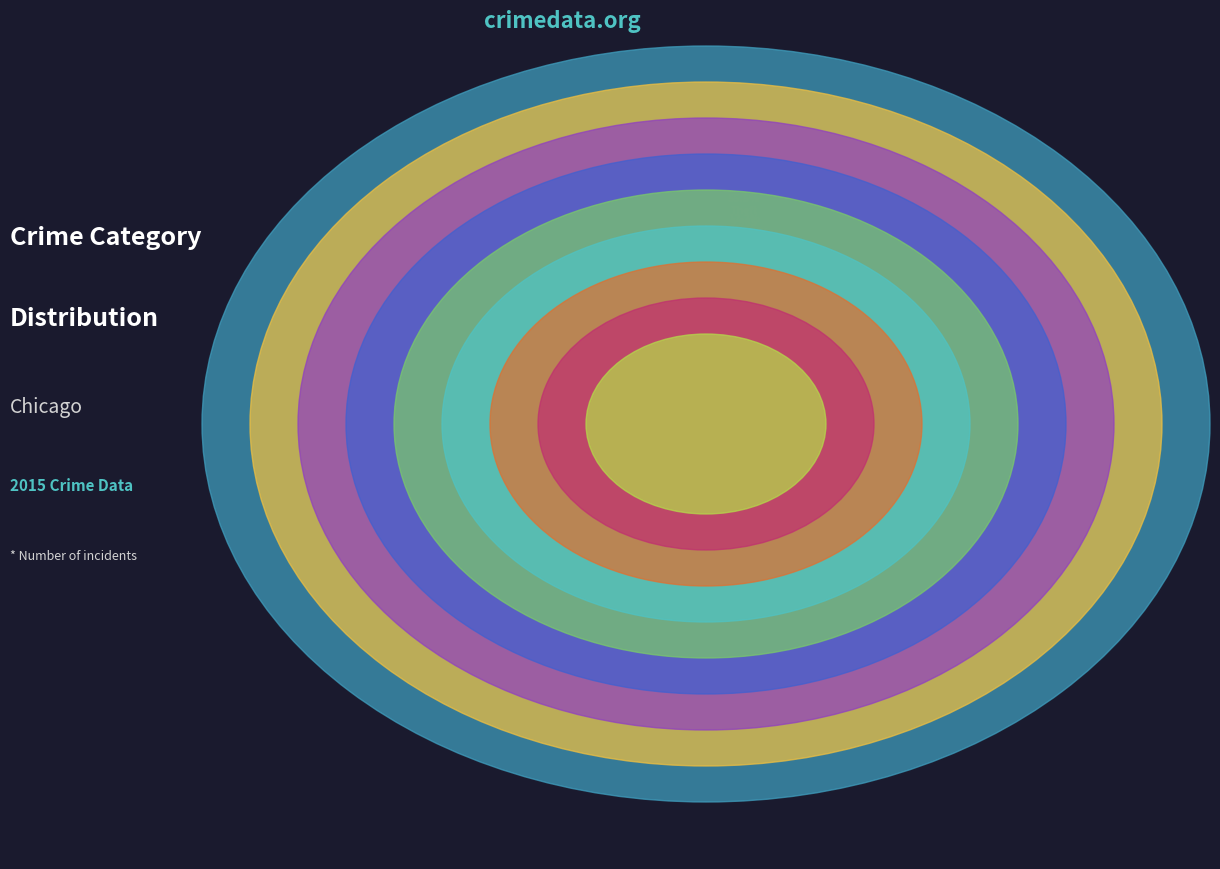

Rank the categories by value from highest to lowest.

Theft, Burglary, Motor Vehicle Theft, Robbery, Aggravated Battery, Aggravated Assault, Criminal Sexual Assault, Homicide, Arson